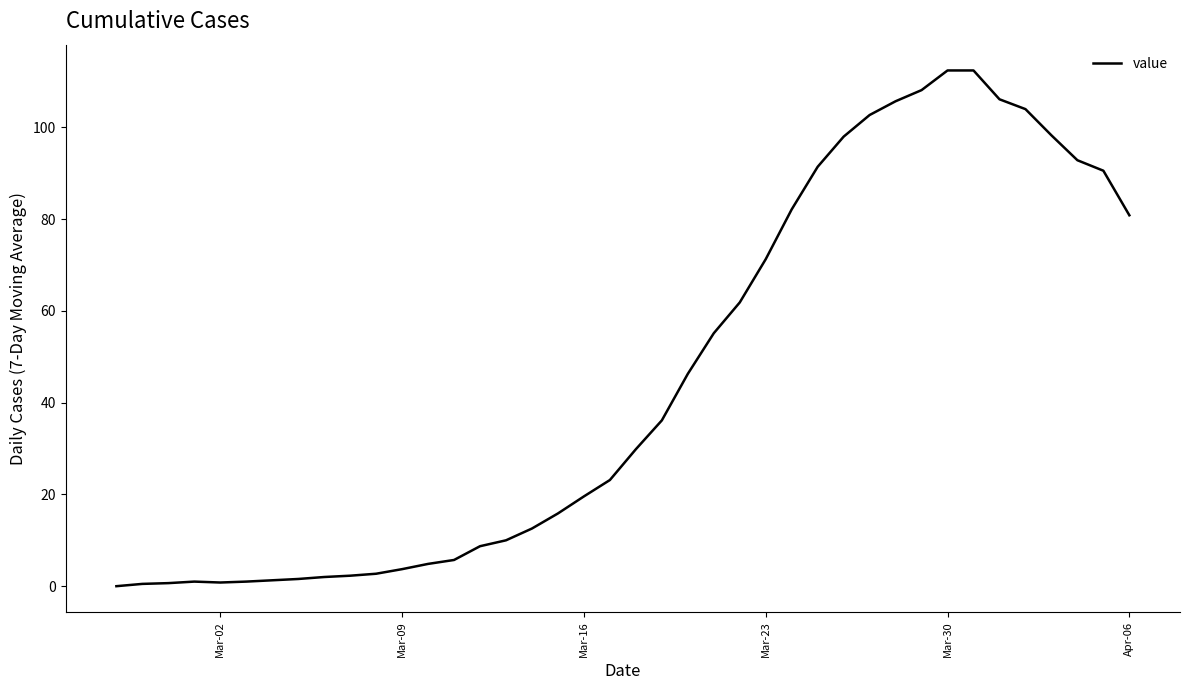

What is the maximum value shown in the chart?

112.4